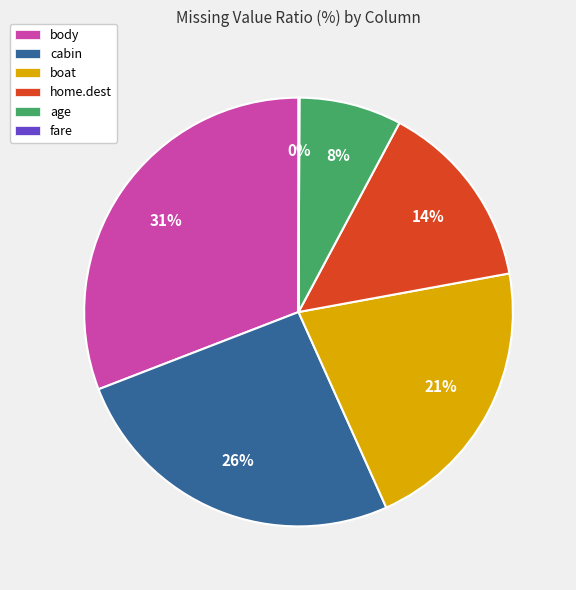

Between cabin and body, which is larger?

body